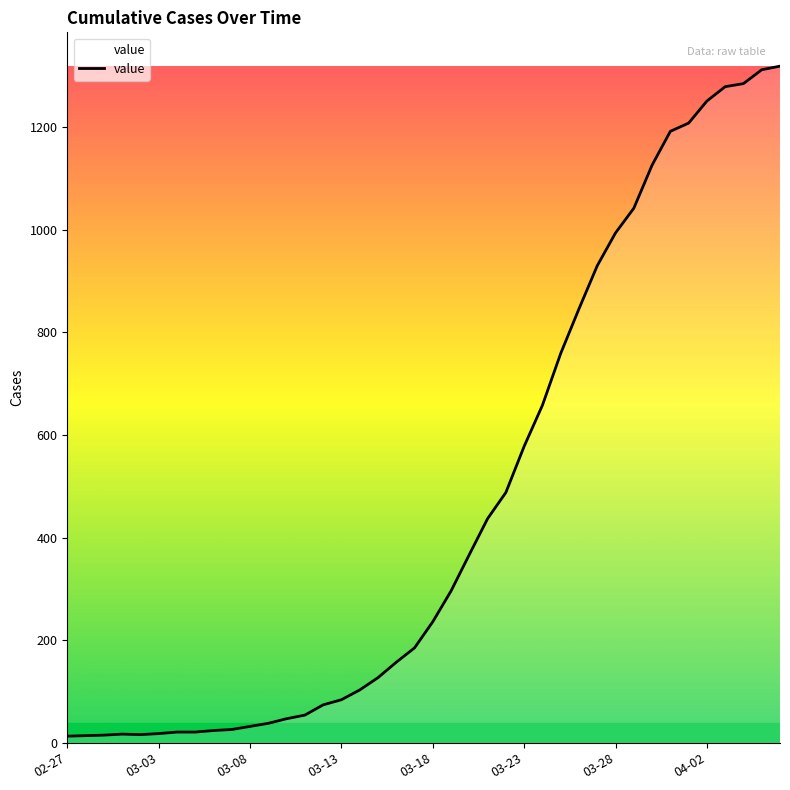

What is the greatest value displayed?

1319